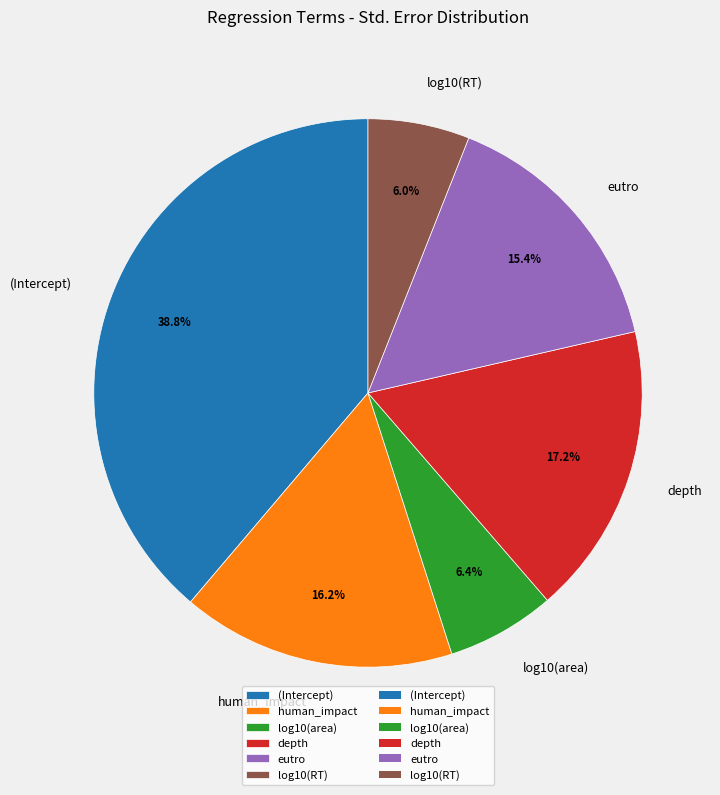

Is the sum of log10(RT) and depth greater than half?

No